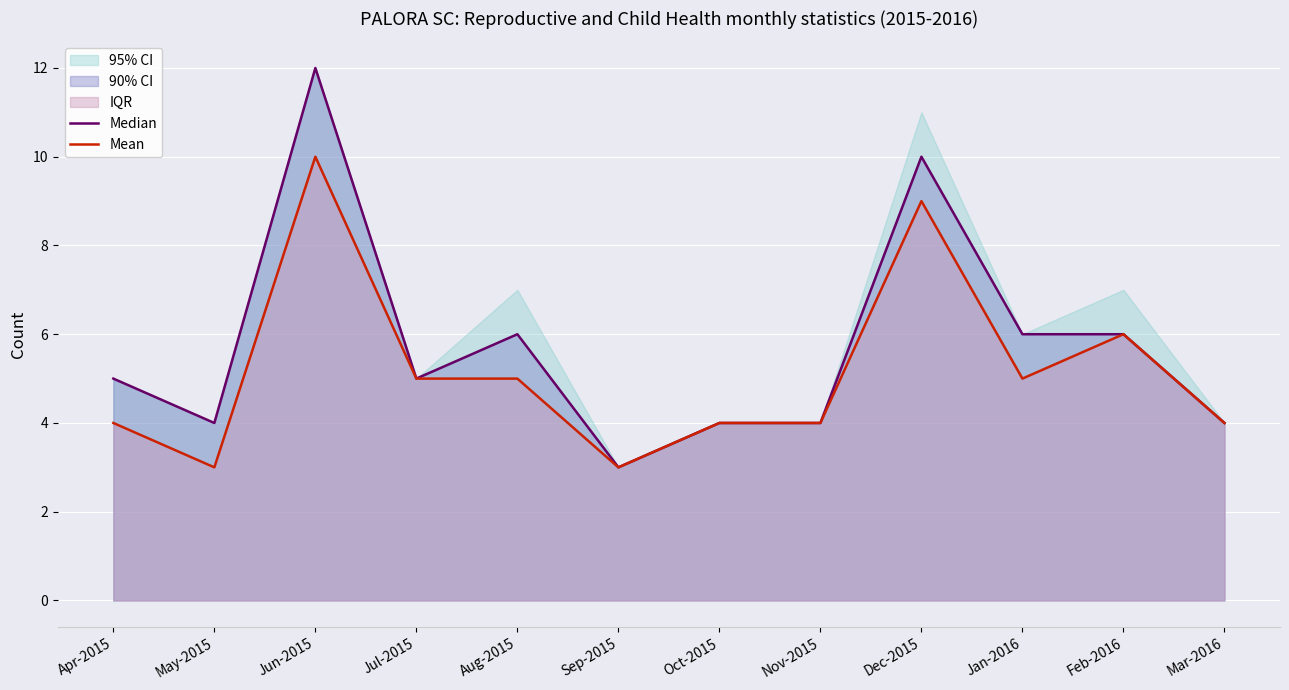

The value of Mean at Dec-2015 is 6. True or false?

False